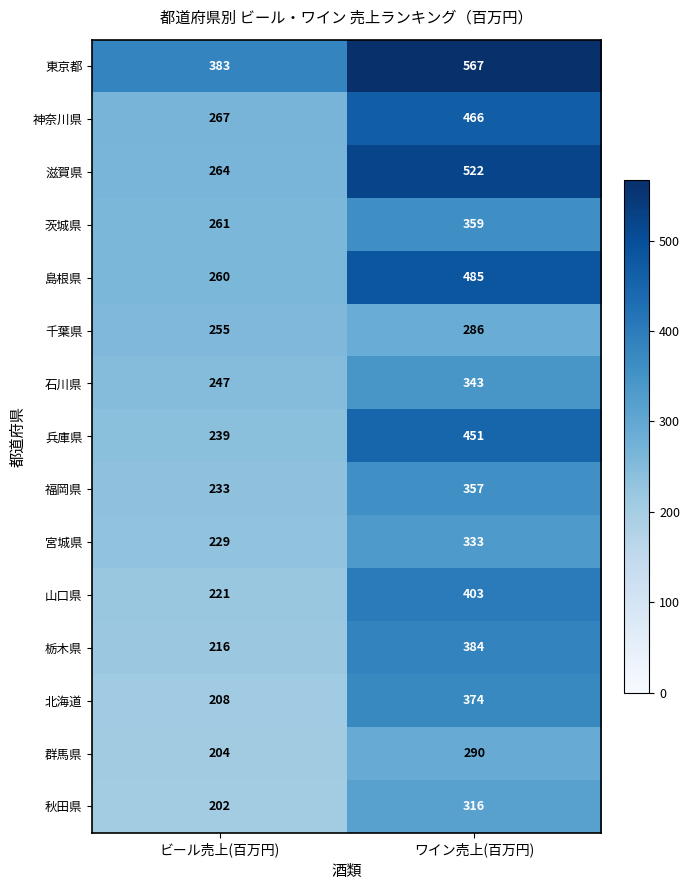

Where is 福岡県 nearest to the value 295?

ビール売上(百万円)